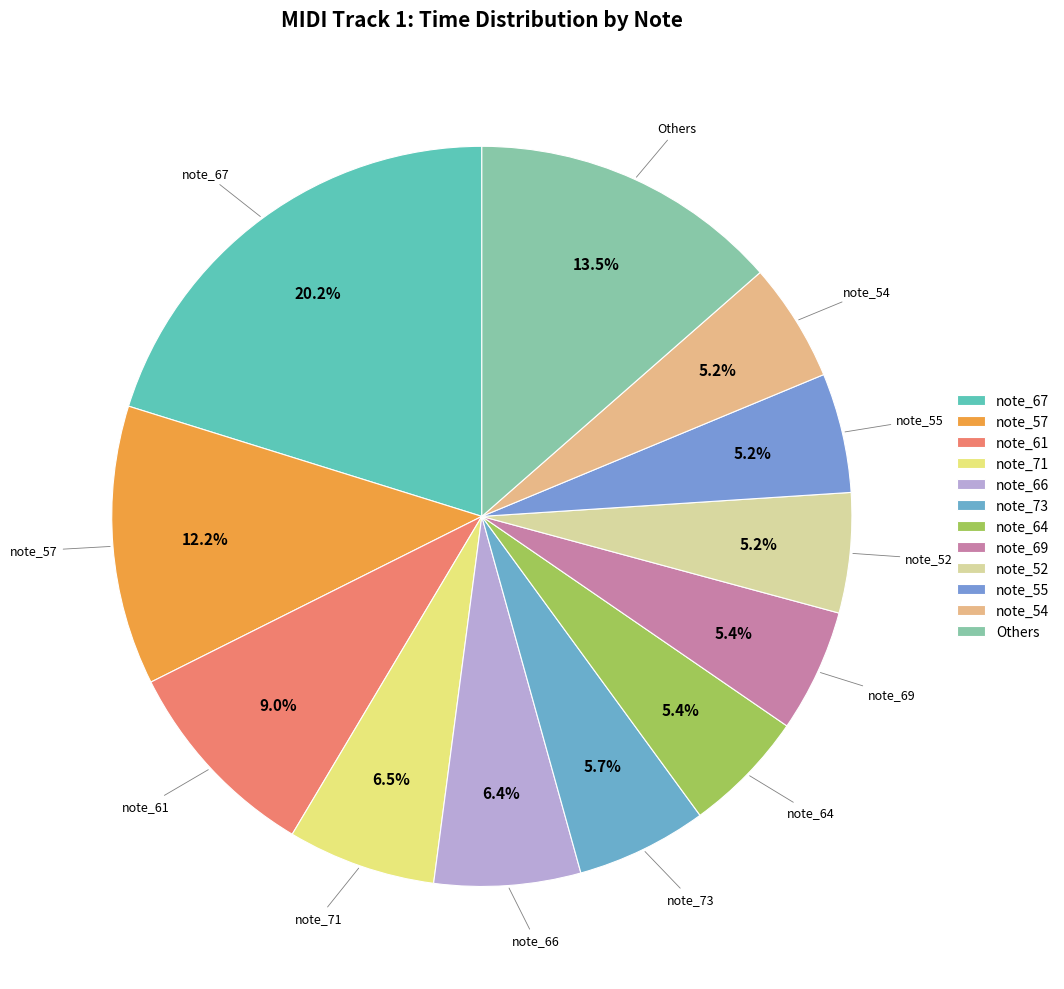

What is the largest slice in the pie chart?

note_67